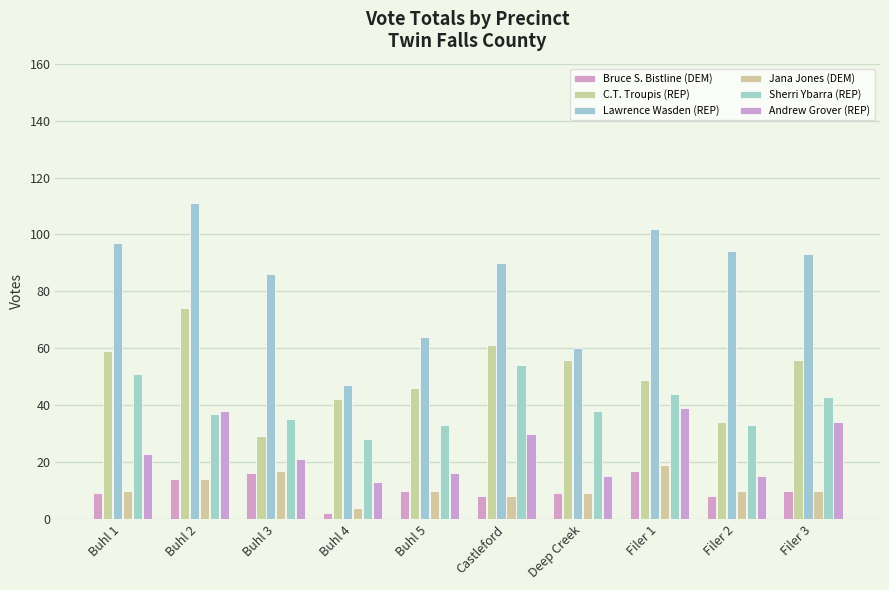

What are all the series names shown in the legend?

Bruce S. Bistline (DEM), C.T. Troupis (REP), Lawrence Wasden (REP), Jana Jones (DEM), Sherri Ybarra (REP), Andrew Grover (REP)